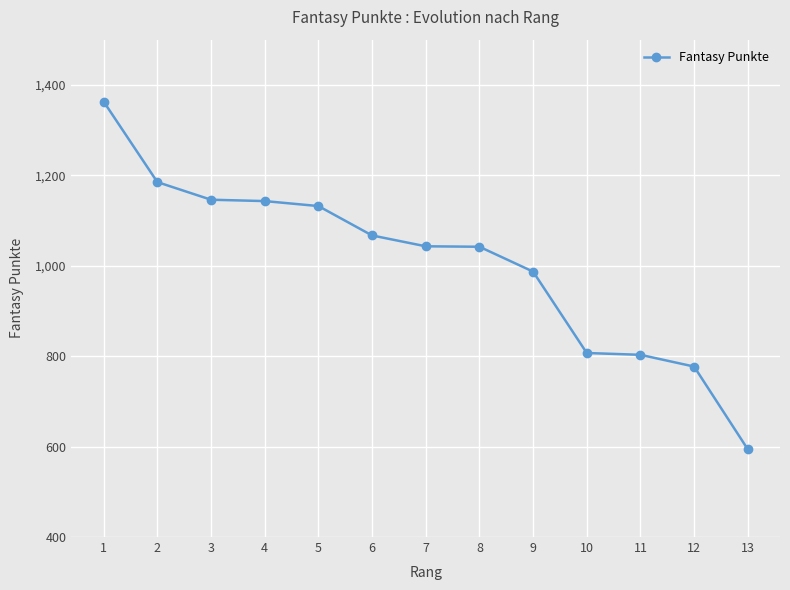

What is the ratio of the value at 6 to the value at 8?

1.0